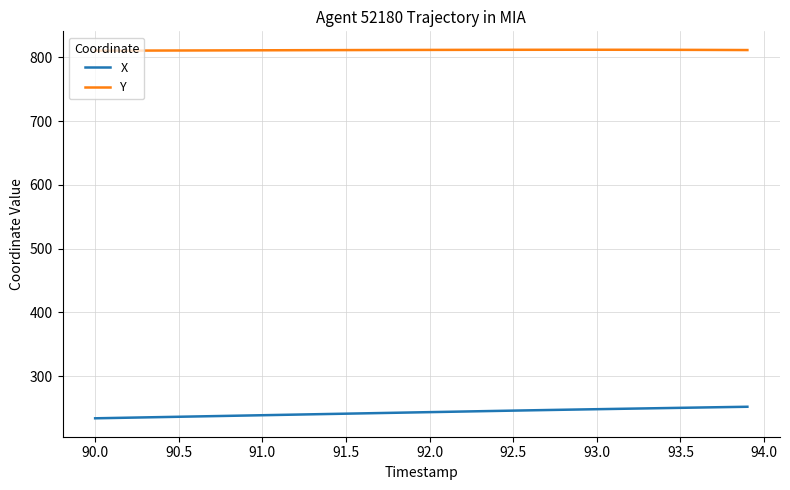

What is the difference between the maximum and minimum values in the X series?

18.1